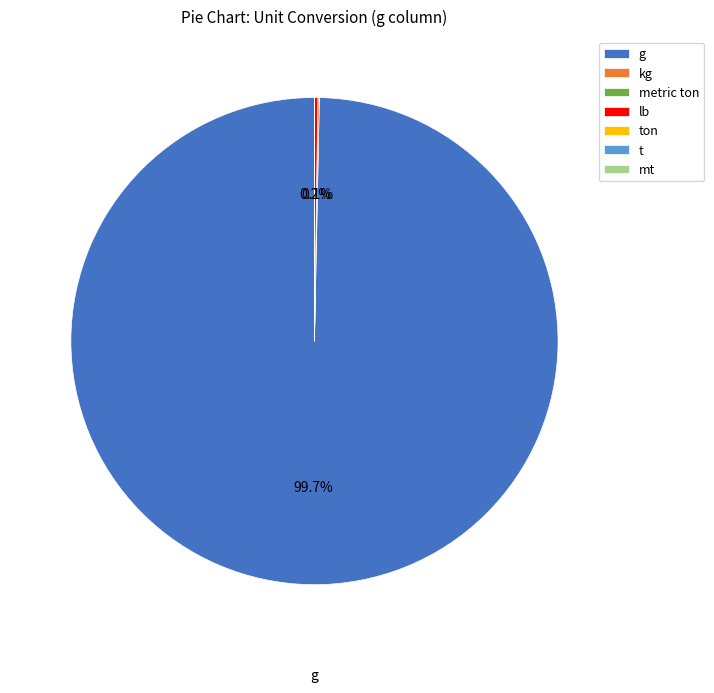

Between ton and t, which is larger?

ton